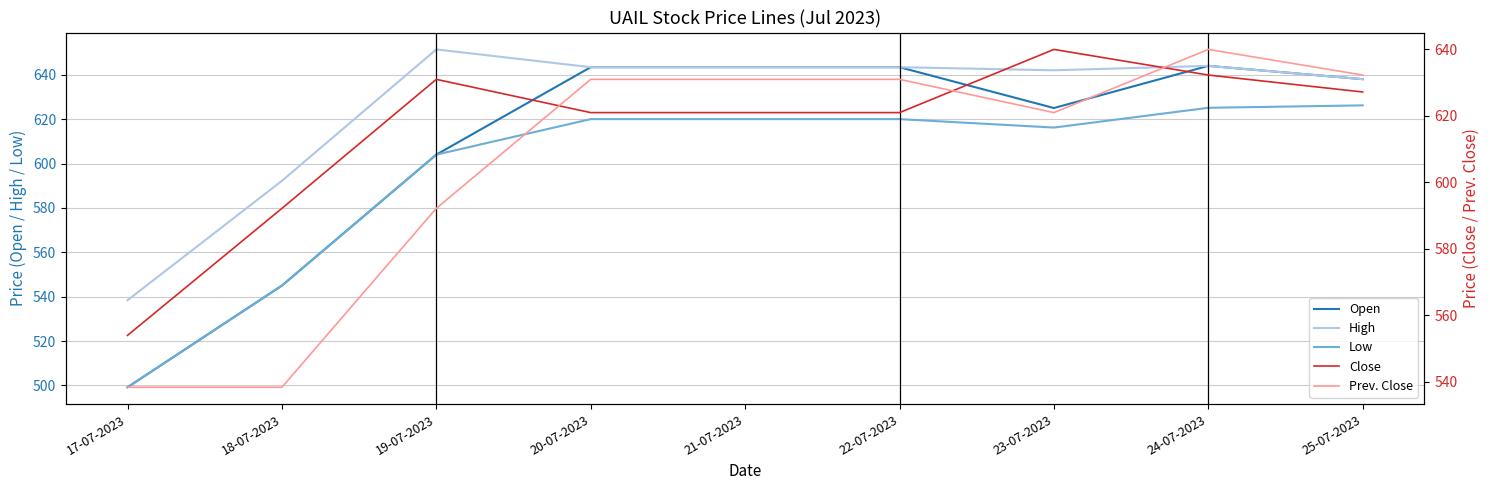

Between 22-07-2023 and 24-07-2023, which series saw the biggest shift?

Close